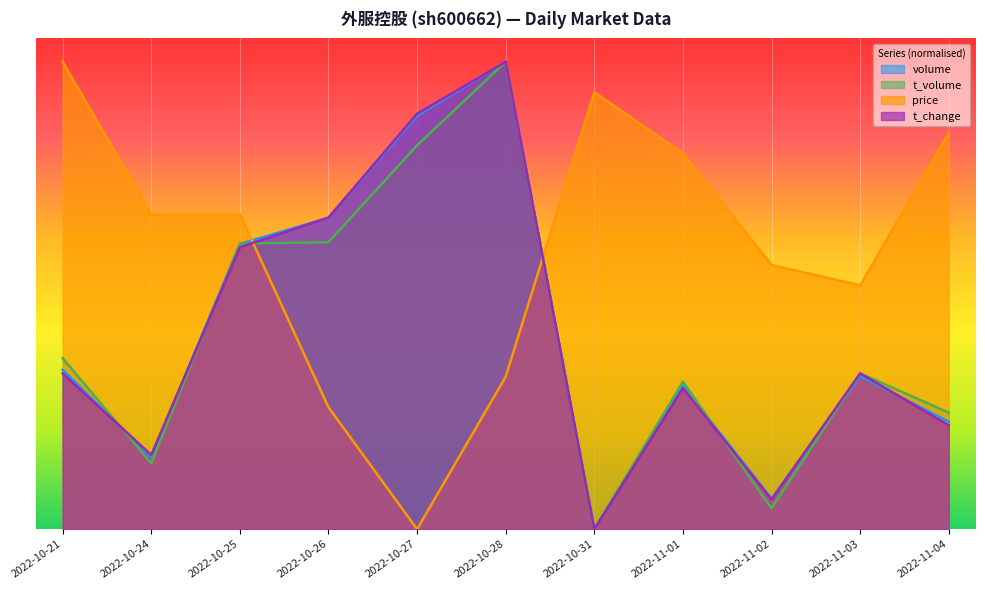

What is the greatest value displayed?

1.0